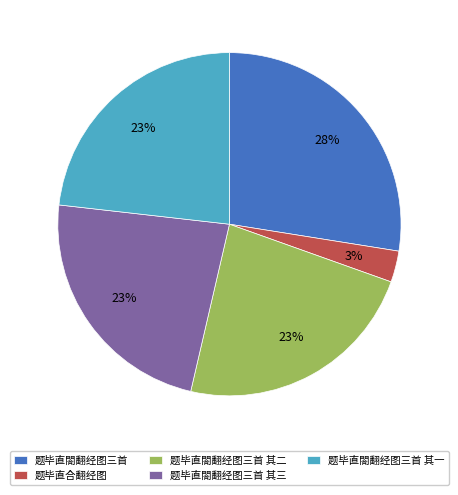

Is there a majority slice in this chart?

No